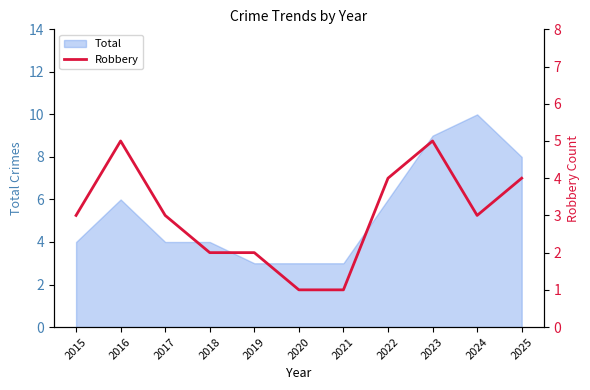

Where is the first local maximum?

2016